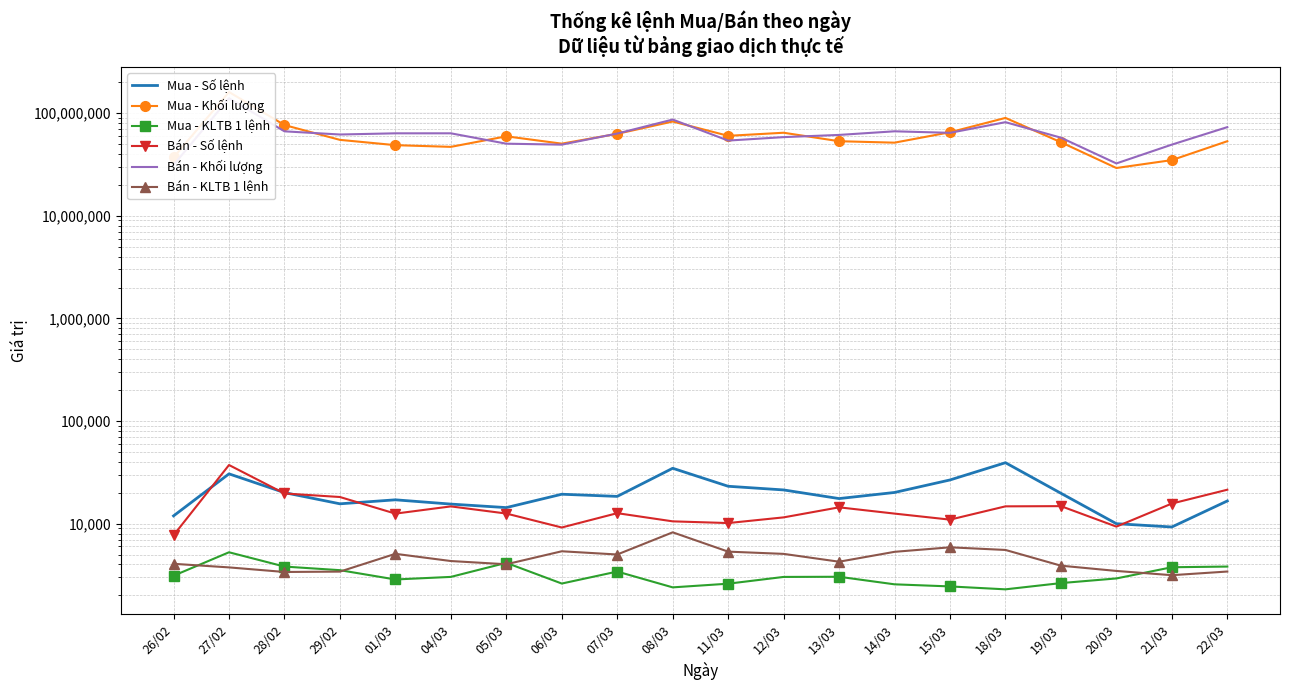

List the labels in order of Bán - Khối lượng value, largest first.

27/02, 08/03, 18/03, 22/03, 14/03, 28/02, 15/03, 04/03, 01/03, 07/03, 29/02, 13/03, 12/03, 19/03, 11/03, 05/03, 21/03, 06/03, 20/03, 26/02